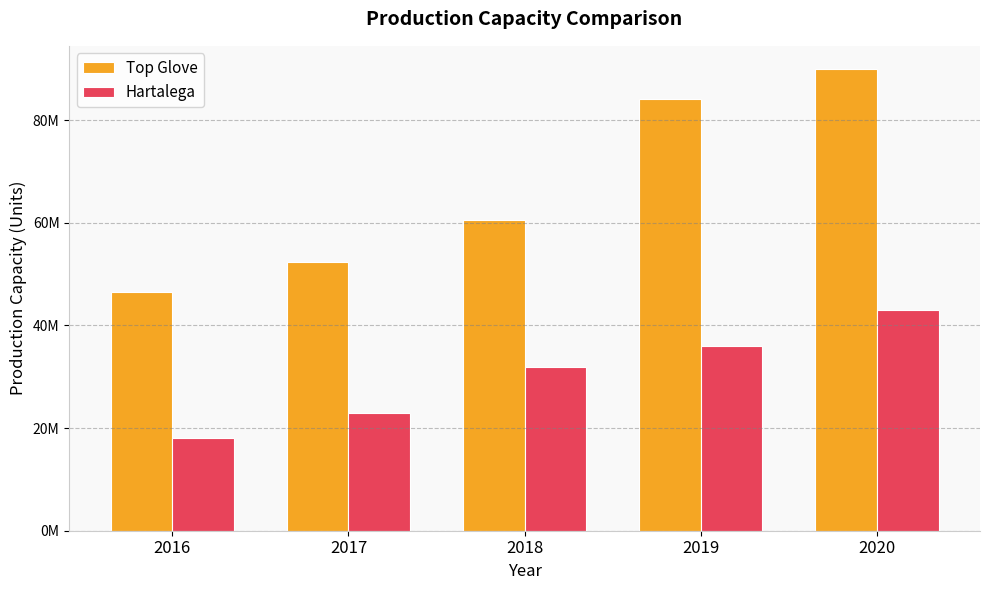

Does the chart contain stacked bars?

No